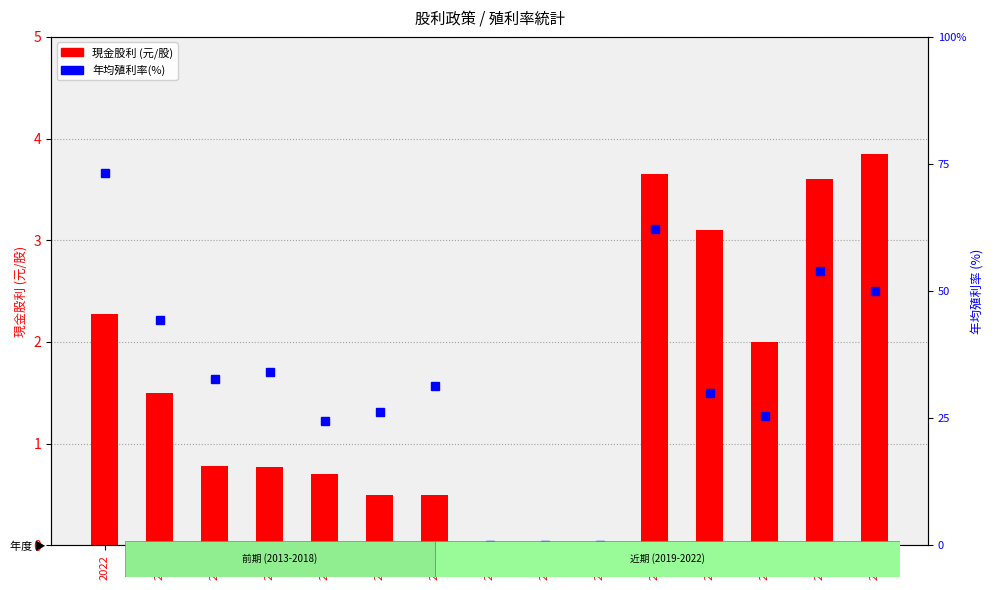

Rank the series at 2017 from highest to lowest value.

年均殖利率(%), 現金股利 (元/股)